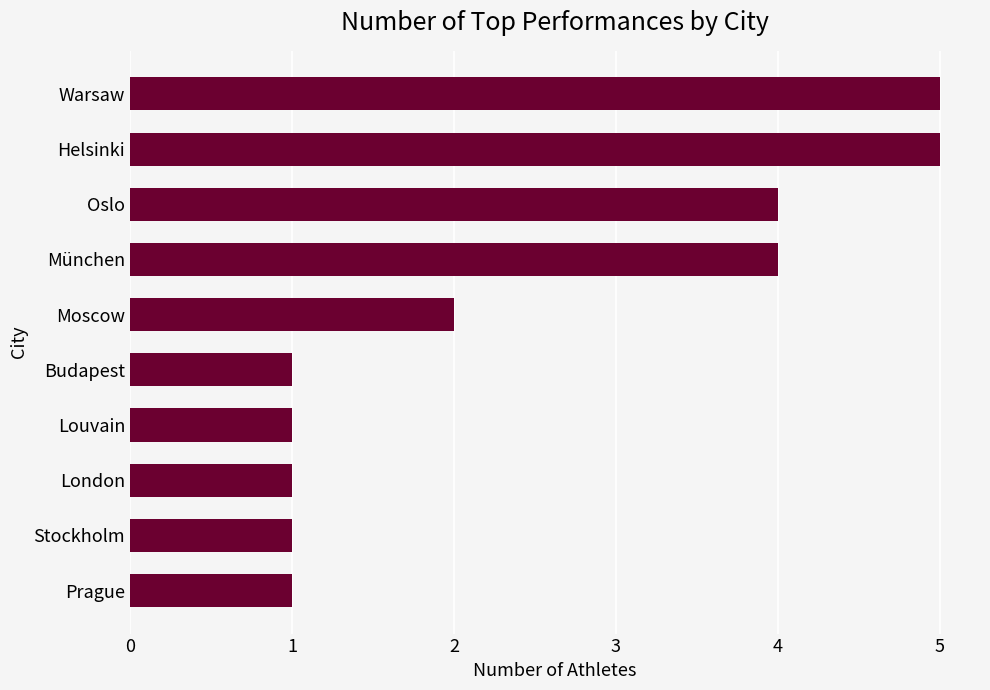

Reading bottom to top, what are all the values shown in this chart?

Prague=1	Stockholm=1	London=1	Louvain=1	Budapest=1	Moscow=2	München=4	Oslo=4	Helsinki=5	Warsaw=5